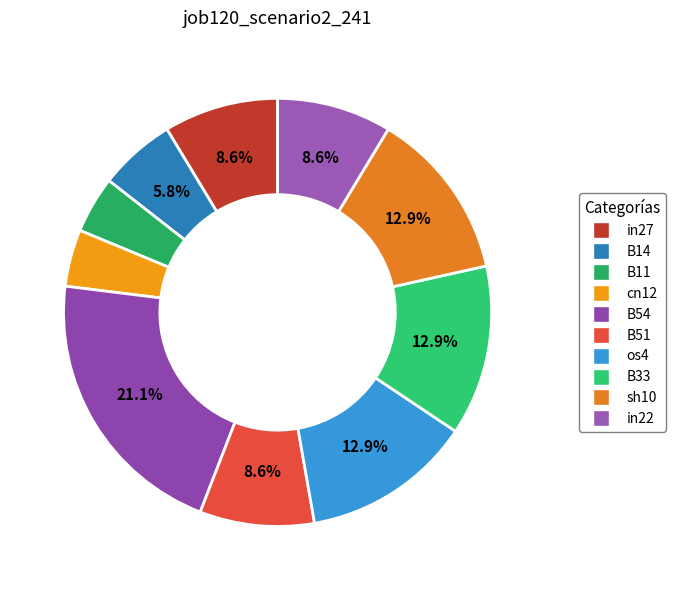

Is there a majority slice in this chart?

No